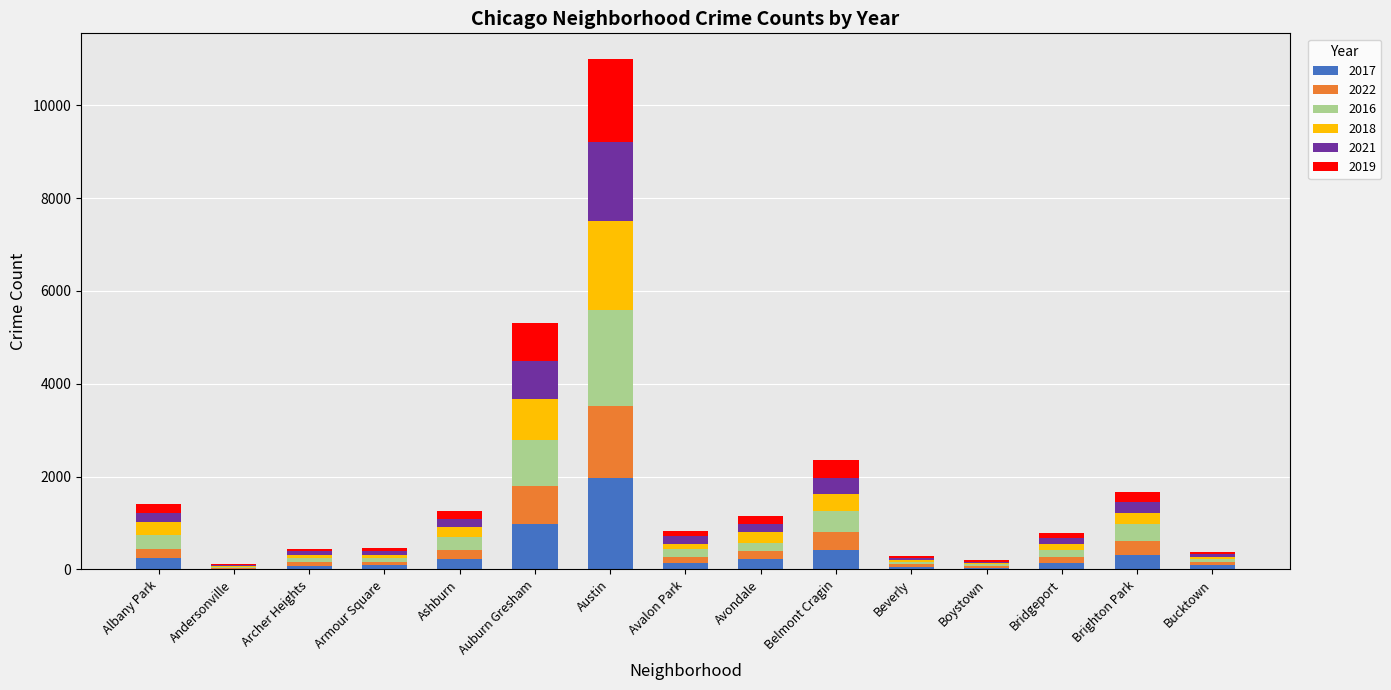

Which category has the highest value in the 2017 series?

Austin